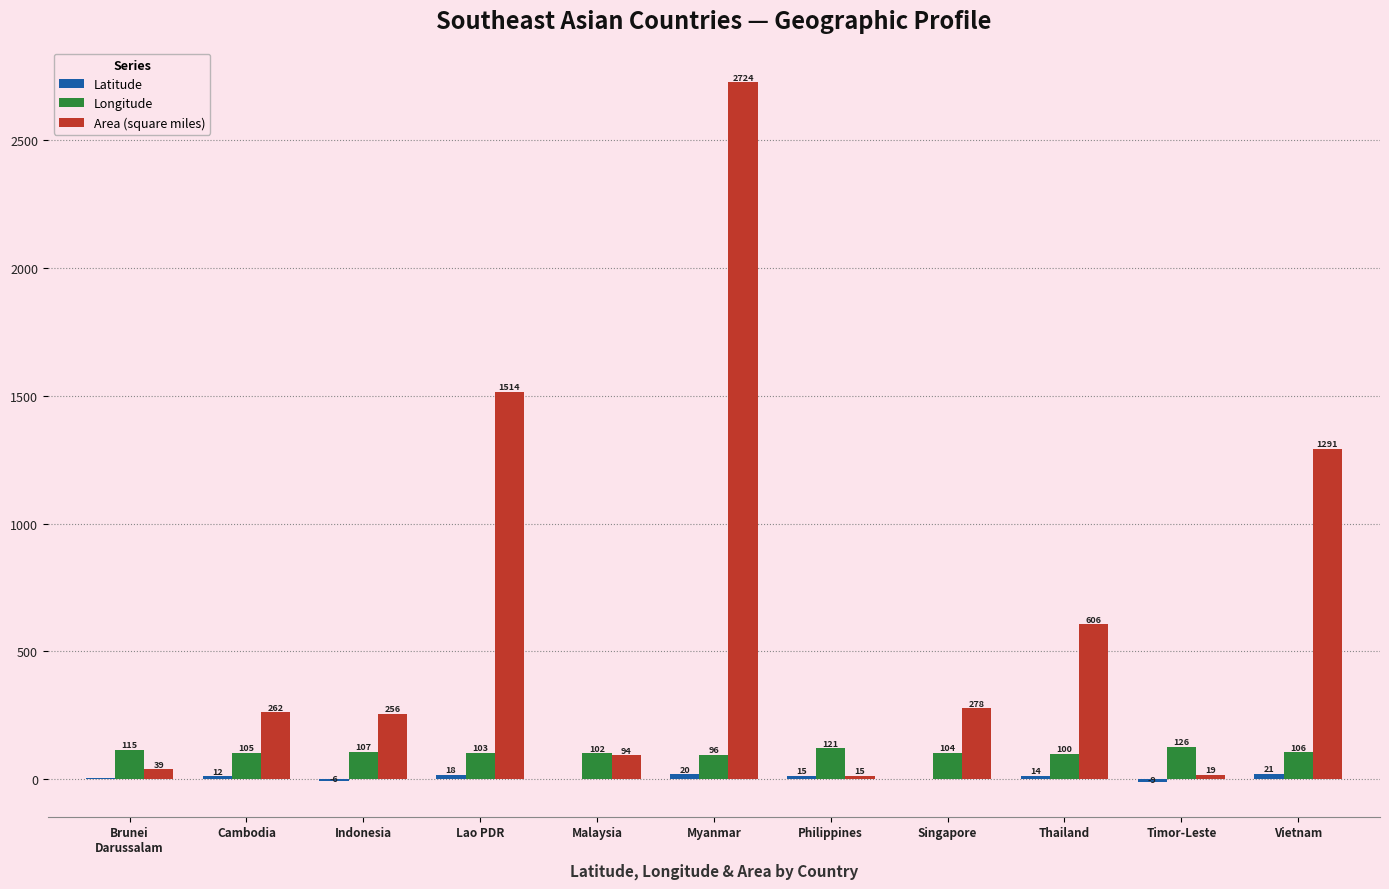

Which series changed the most between Indonesia and Myanmar?

Area (square miles)